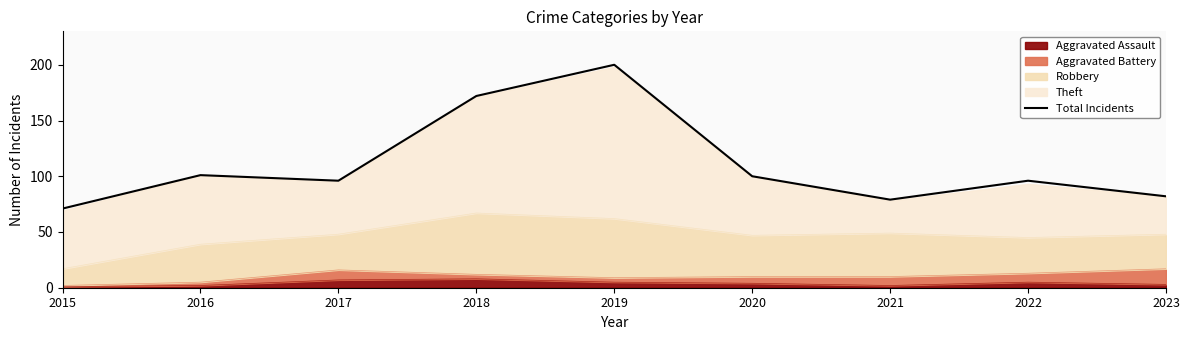

True or false: the data shows 148 at 2016.

False